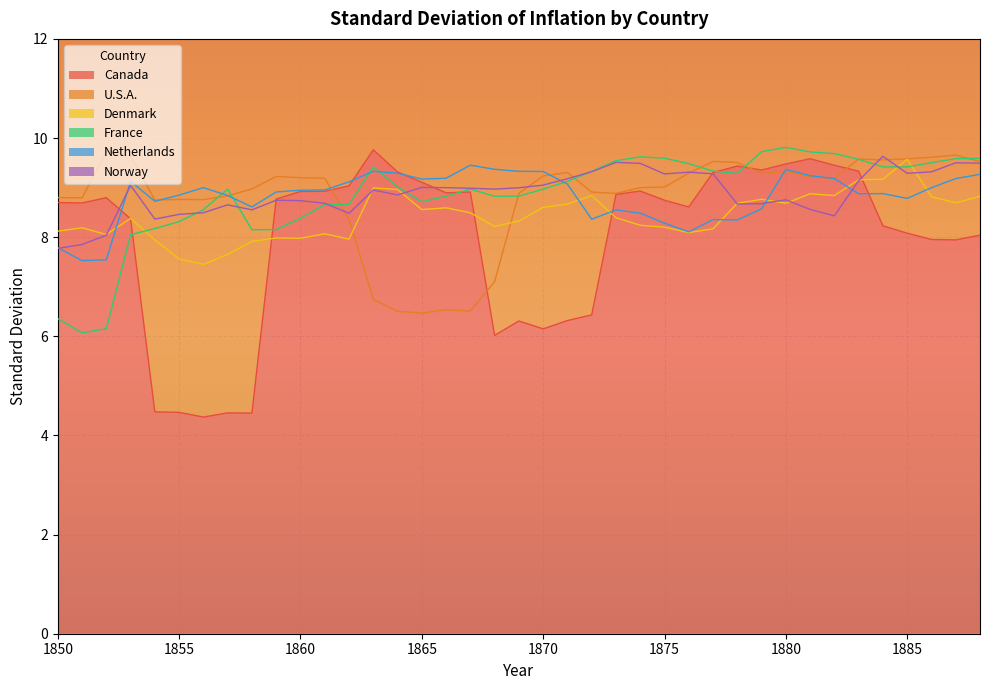

Reading left to right, what are all the values shown in this chart?

Canada: 8.7	8.7	8.8	8.4	4.5	4.5	4.4	4.5	4.5	8.8	8.9	8.9	9.0	9.8	9.3	9.1	8.9	8.9	6.0	6.3	6.2	6.3	6.4	8.9	8.9	8.7	8.6	9.3	9.4	9.4	9.5	9.6	9.5	9.3	8.2	8.1	8.0	7.9	8.0
U.S.A.: 8.8	8.8	9.7	9.6	8.8	8.8	8.8	8.8	9.0	9.2	9.2	9.2	8.4	6.7	6.5	6.5	6.5	6.5	7.1	8.9	9.2	9.3	8.9	8.9	9.0	9.0	9.3	9.5	9.5	9.3	9.3	9.2	9.2	9.6	9.6	9.6	9.6	9.7	9.5
Denmark: 8.1	8.2	8.1	8.4	7.9	7.6	7.5	7.7	7.9	8.0	8.0	8.1	8.0	9.0	9.0	8.6	8.6	8.5	8.2	8.3	8.6	8.7	8.8	8.4	8.2	8.2	8.1	8.2	8.7	8.8	8.7	8.9	8.8	9.2	9.2	9.6	8.8	8.7	8.8
France: 6.4	6.1	6.2	8.1	8.2	8.3	8.6	9.0	8.1	8.2	8.4	8.7	8.7	9.4	9.0	8.7	8.8	9.0	8.8	8.8	9.0	9.1	9.3	9.5	9.6	9.6	9.5	9.3	9.3	9.7	9.8	9.7	9.7	9.6	9.4	9.4	9.5	9.6	9.6
Netherlands: 7.8	7.5	7.5	9.1	8.7	8.8	9.0	8.8	8.6	8.9	8.9	9.0	9.1	9.3	9.3	9.2	9.2	9.5	9.4	9.3	9.3	9.1	8.4	8.6	8.5	8.3	8.1	8.4	8.3	8.6	9.4	9.2	9.2	8.9	8.9	8.8	9.0	9.2	9.3
Norway: 7.8	7.9	8.0	9.0	8.4	8.5	8.5	8.7	8.6	8.7	8.7	8.7	8.5	9.0	8.9	9.0	9.0	9.0	9.0	9.0	9.1	9.2	9.3	9.5	9.5	9.3	9.3	9.3	8.7	8.7	8.8	8.6	8.4	9.1	9.6	9.3	9.3	9.5	9.5